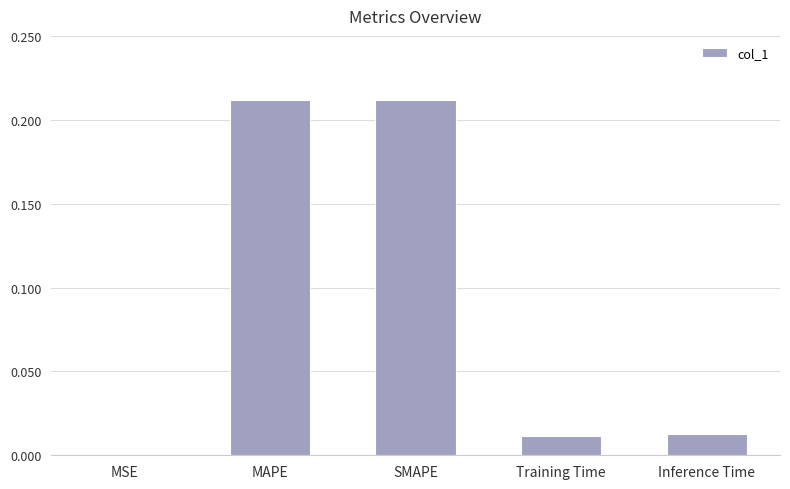

At which label is the value closest to 0?

MSE